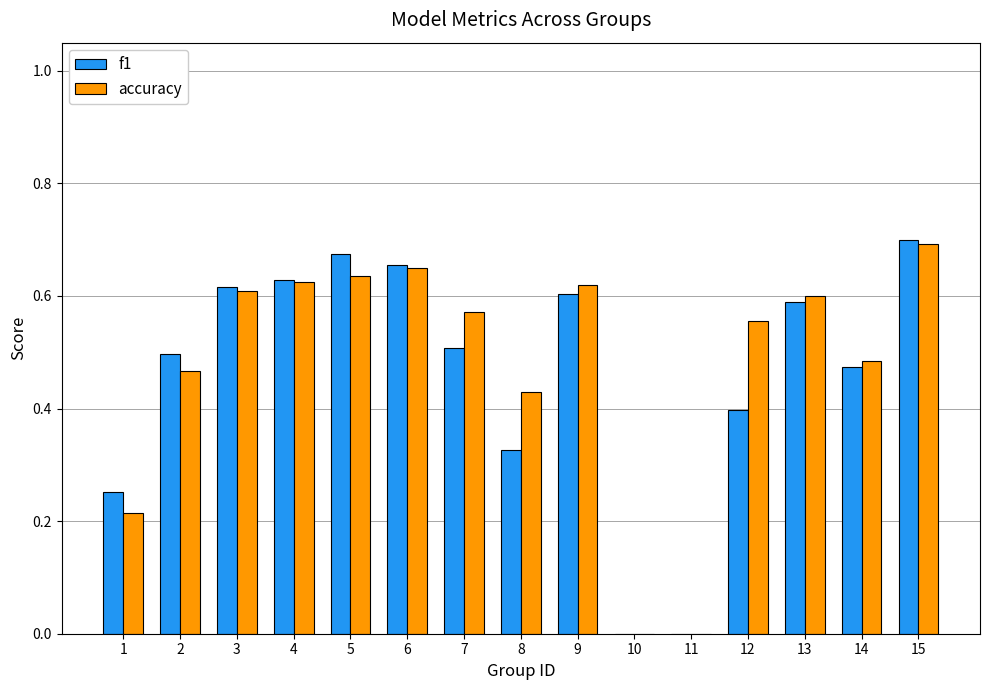

How many series are shown in this chart?

2